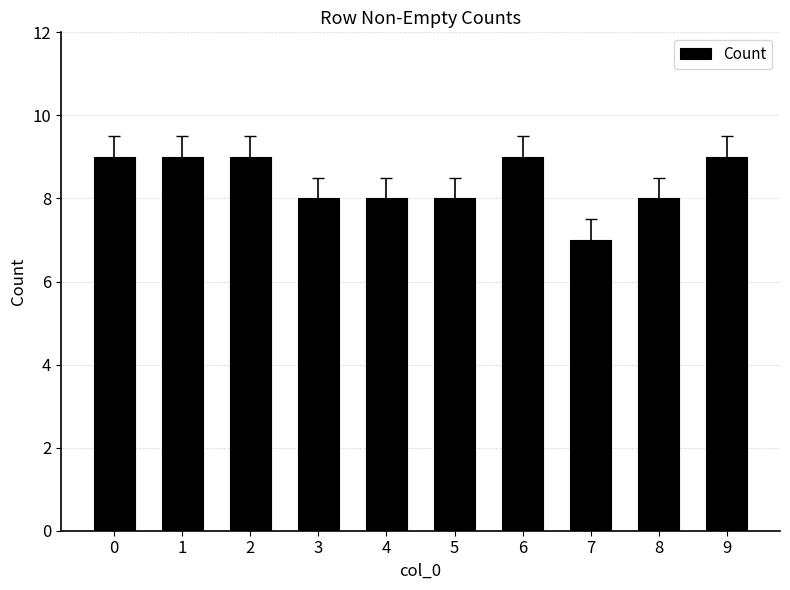

What is the value of the 7th bar from the left?

9